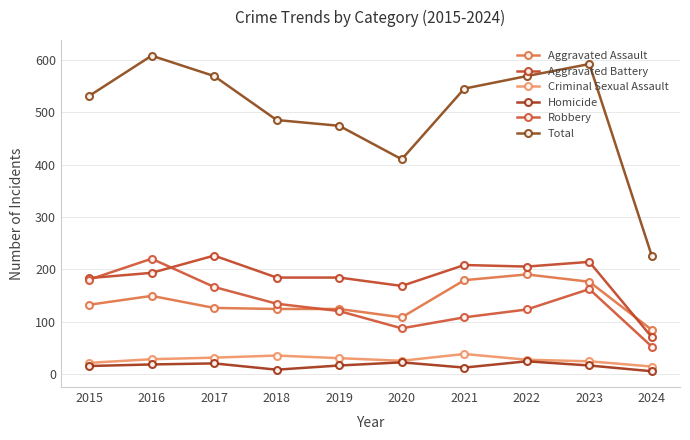

Is it true that Criminal Sexual Assault equals 38 at 2021?

True